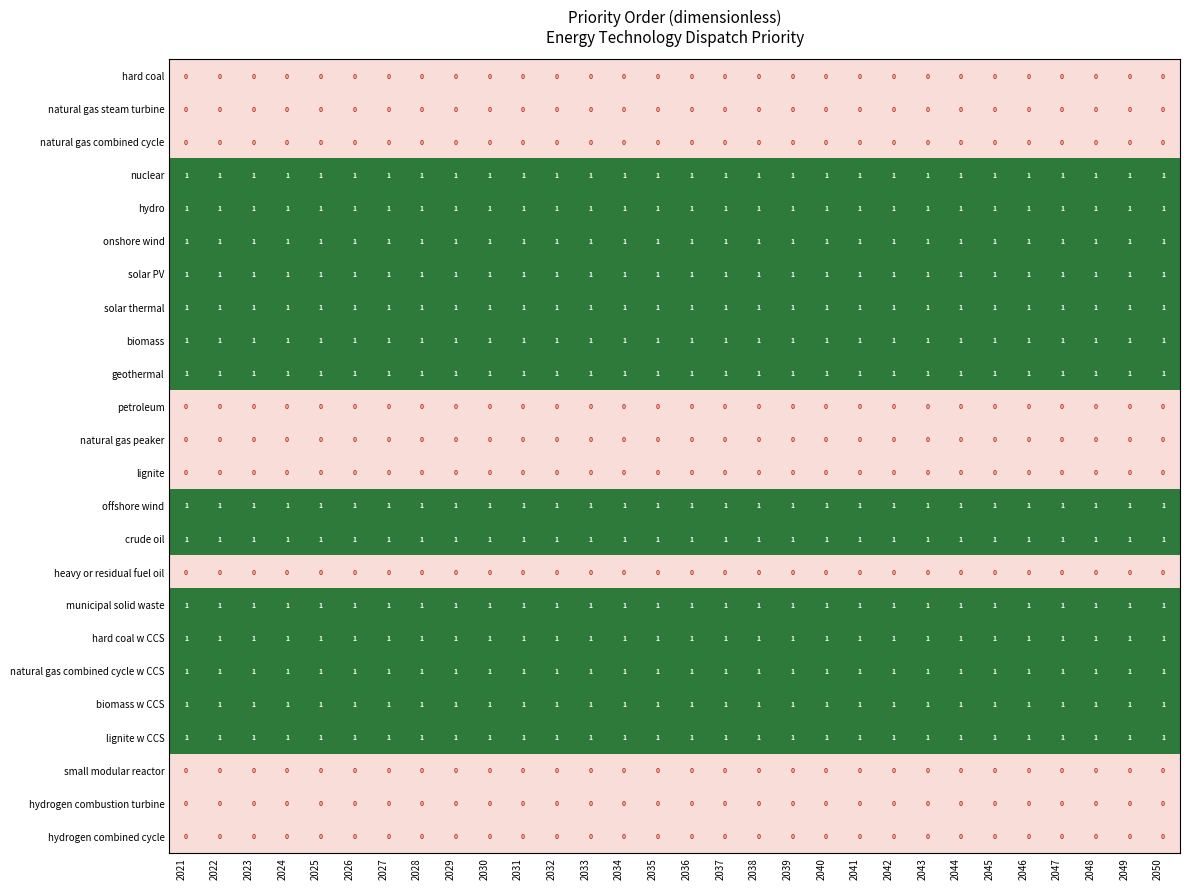

The lignite w CCS series shows 0 at 2049. True or false?

False